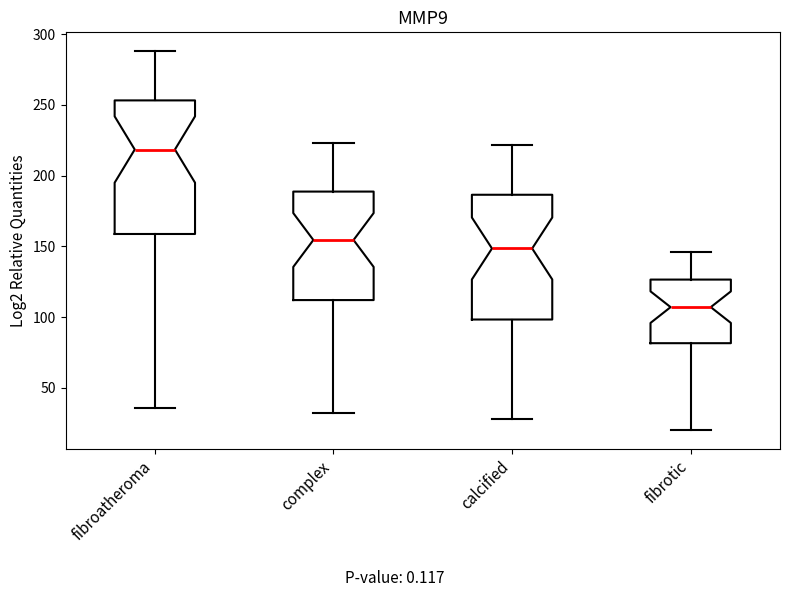

Reading left to right, transcribe this box plot: for each box, give where its median line is, the range the box spans, and where its two whiskers end, as read against the y-axis. The values are not printed on the chart, so give them approximately, as read against the axis.

fibroatheroma: median 220, box 160 to 255, whiskers 35 to 290
complex: median 155, box 110 to 190, whiskers 30 to 225
calcified: median 150, box 100 to 185, whiskers 30 to 220
fibrotic: median 105, box 80 to 125, whiskers 20 to 145